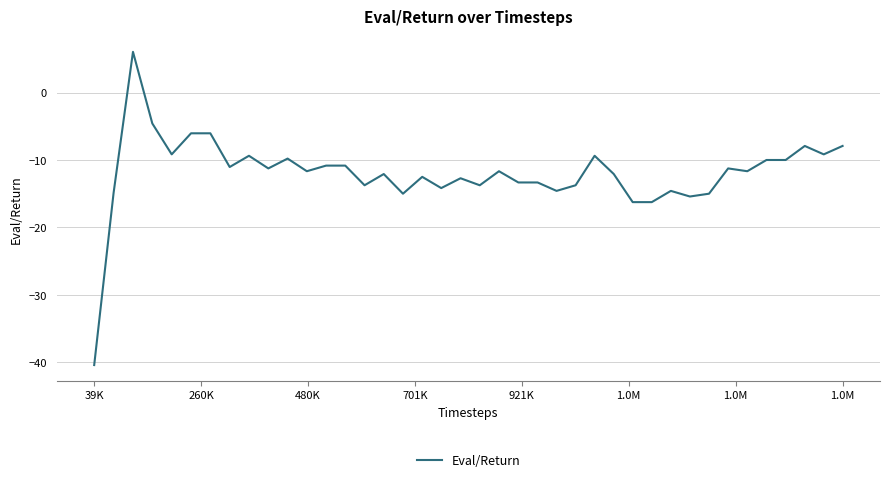

Is this an area chart (filled region under the line)?

No